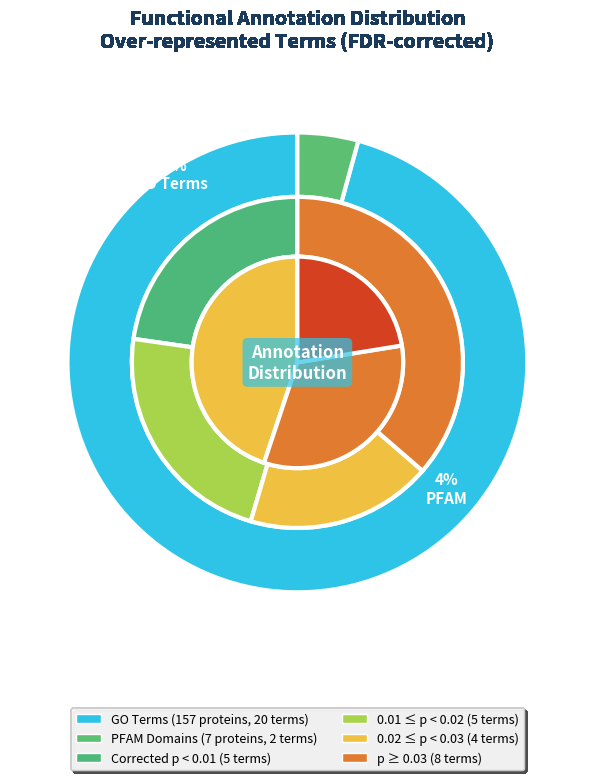

To the nearest percent, what is the average slice percentage?

5%